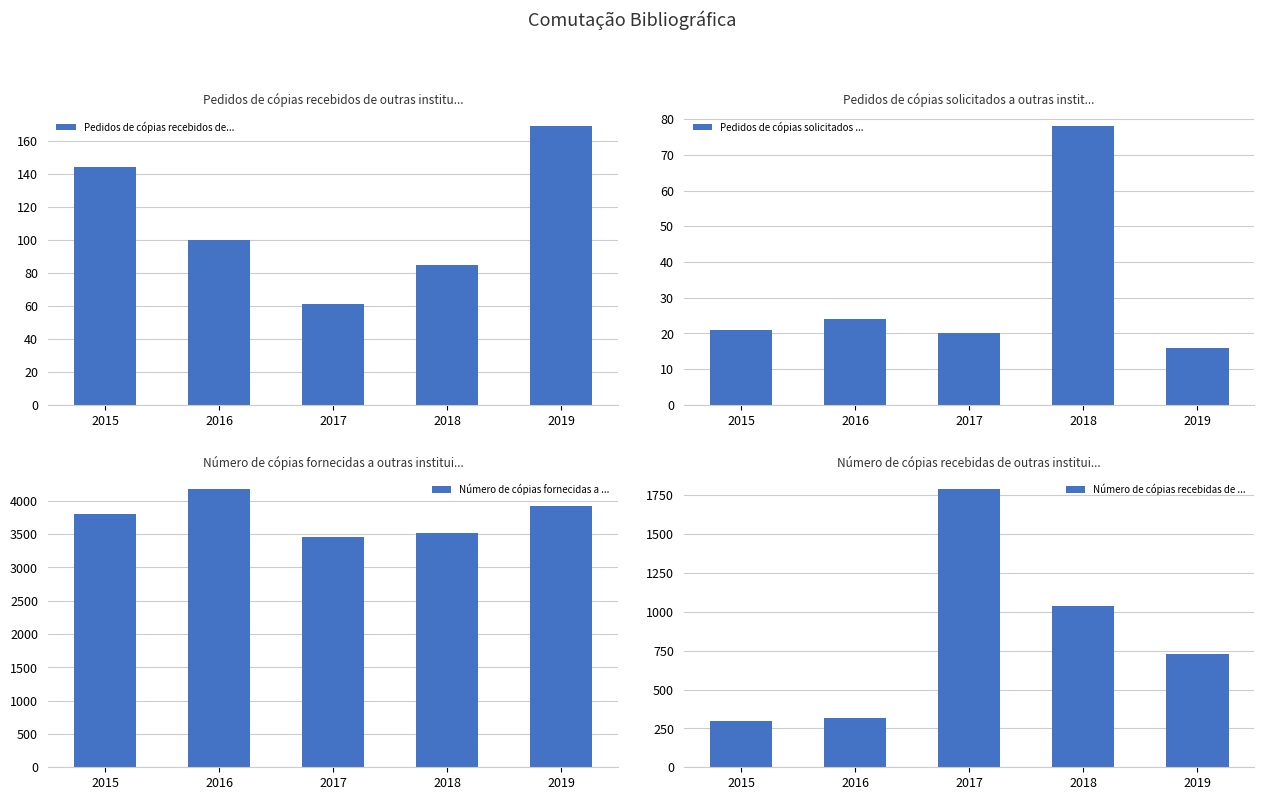

What is the value of the Pedidos de cópias recebidos de outras instituições bar at the 1st from the left?

144